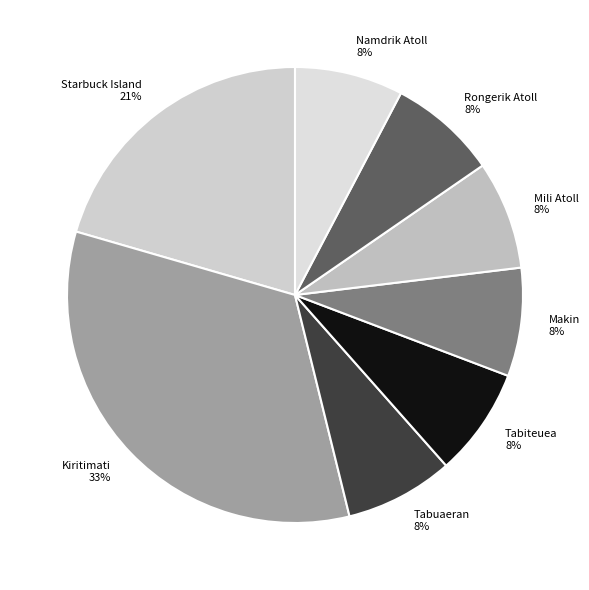

What is the largest slice in the pie chart?

Kiritimati